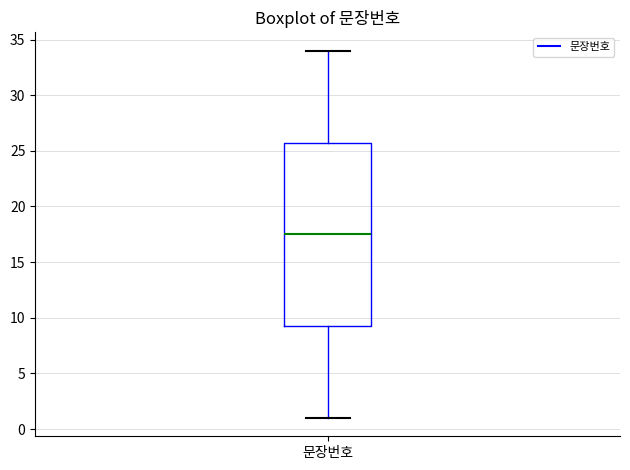

Transcribe this box plot: give where the median line is, the range the box spans, and where the two whiskers end, as read against the y-axis. The values are not printed on the chart, so give them approximately, as read against the axis.

median 17.5, box 9.5 to 26.0, whiskers 1.0 to 34.0